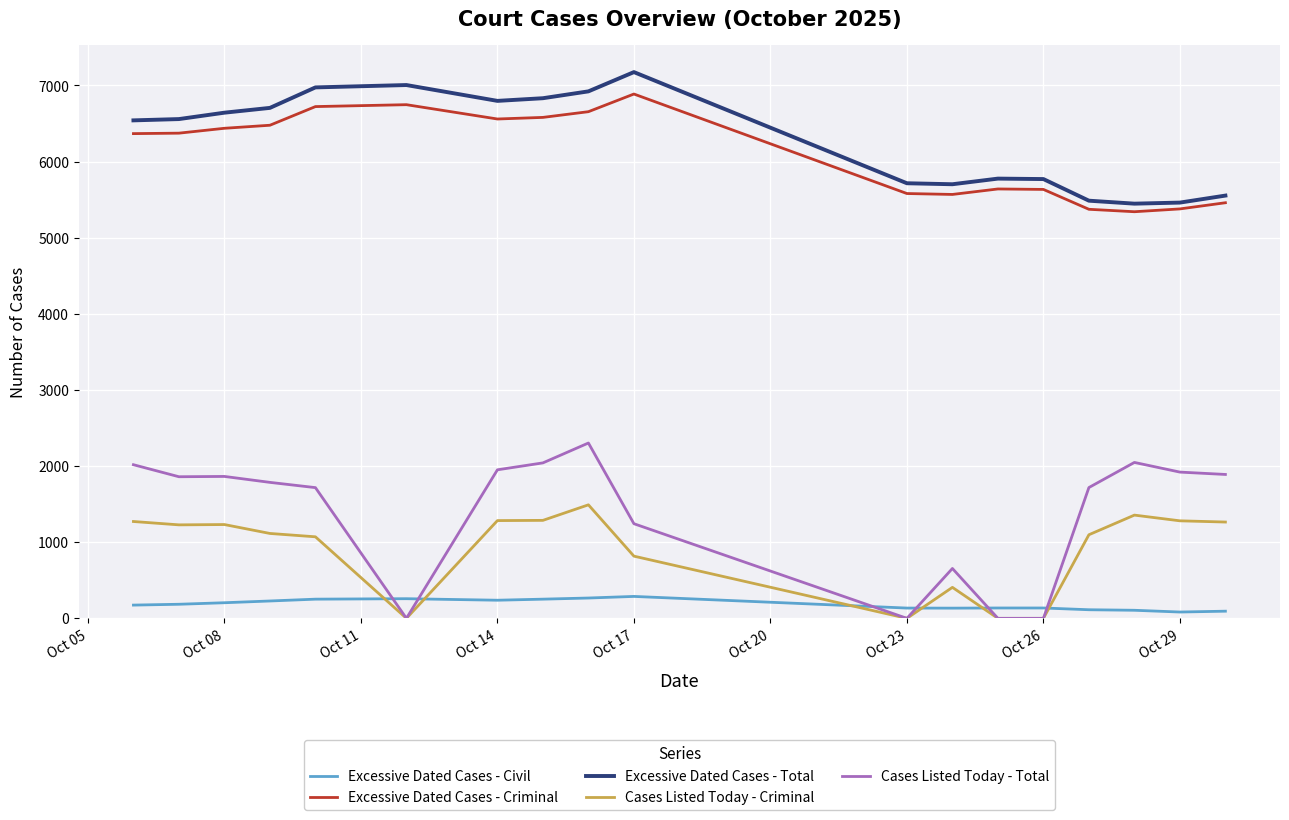

What is the difference between the second highest and minimum values in the Excessive Dated Cases - Total series?

1558